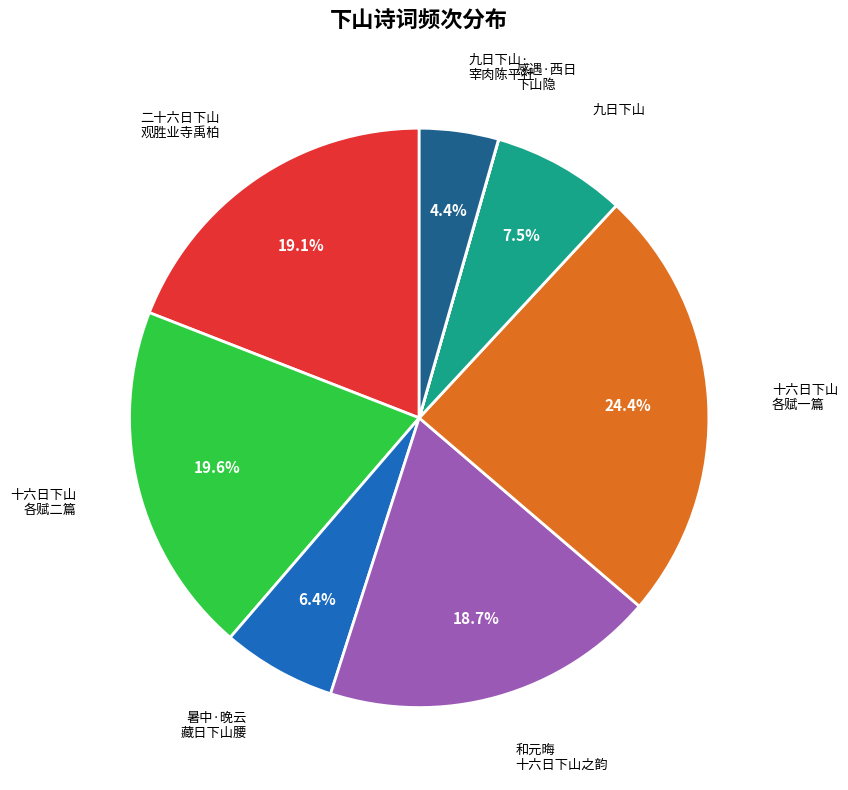

Combined, do 暑中·晚云 藏日下山腰 and 二十六日下山 观胜业寺禹柏 account for over 50%?

No